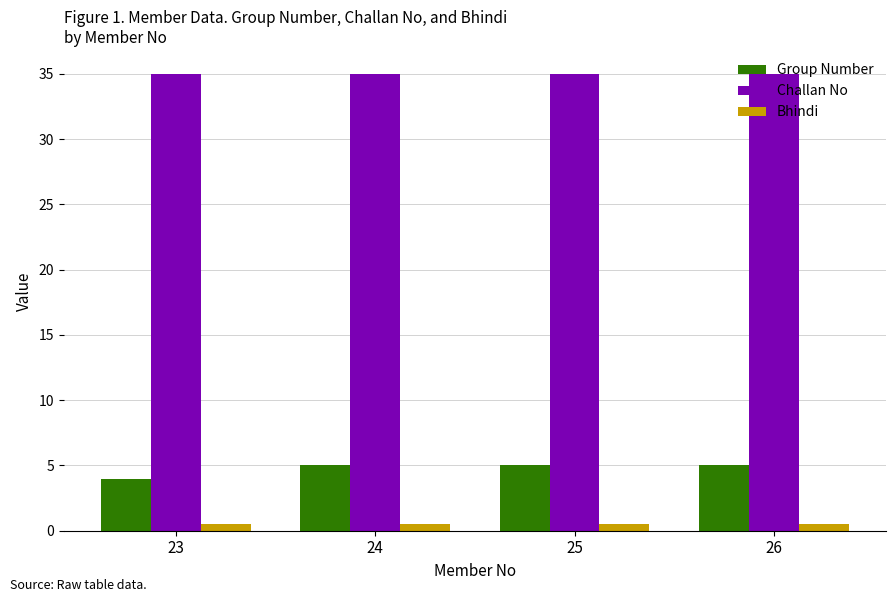

How many categories are shown in the chart?

4